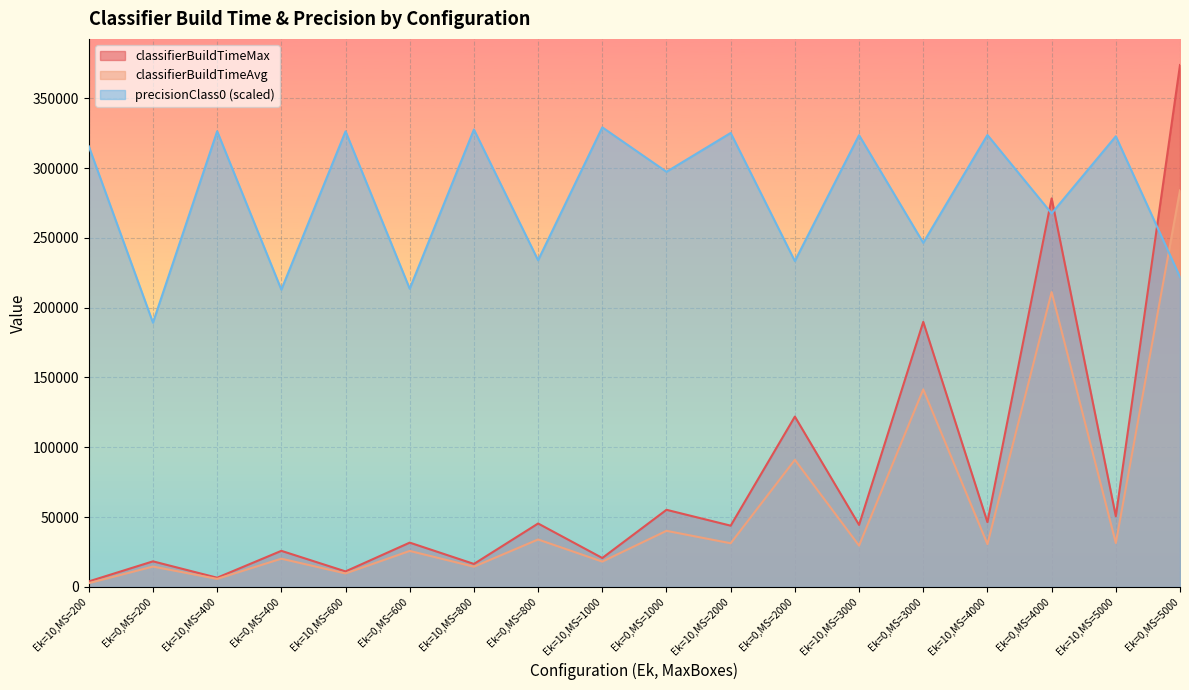

Reading left to right, extract all data points from this chart.

classifierBuildTimeMax: Ek=10,MS=200=3952.0	Ek=0,MS=200=18326.0	Ek=10,MS=400=6603.0	Ek=0,MS=400=25850.0	Ek=10,MS=600=11118.0	Ek=0,MS=600=31735.0	Ek=10,MS=800=16475.0	Ek=0,MS=800=45437.0	Ek=10,MS=1000=20724.0	Ek=0,MS=1000=55247.0	Ek=10,MS=2000=43877.0	Ek=0,MS=2000=121994.0	Ek=10,MS=3000=44419.0	Ek=0,MS=3000=189833.0	Ek=10,MS=4000=46390.0	Ek=0,MS=4000=278278.0	Ek=10,MS=5000=50616.0	Ek=0,MS=5000=373809.0
classifierBuildTimeAvg: Ek=10,MS=200=2710.6	Ek=0,MS=200=14600.4	Ek=10,MS=400=5759.2	Ek=0,MS=400=20237.0	Ek=10,MS=600=9660.7	Ek=0,MS=600=25793.2	Ek=10,MS=800=14492.6	Ek=0,MS=800=33978.3	Ek=10,MS=1000=18153.3	Ek=0,MS=1000=40179.9	Ek=10,MS=2000=31264.4	Ek=0,MS=2000=91036.1	Ek=10,MS=3000=29585.3	Ek=0,MS=3000=141457.0	Ek=10,MS=4000=30654.3	Ek=0,MS=4000=211166.1	Ek=10,MS=5000=31456.2	Ek=0,MS=5000=284040.8
precisionClass0: Ek=10,MS=200=315575.9	Ek=0,MS=200=189253.4	Ek=10,MS=400=326336.7	Ek=0,MS=400=212894.8	Ek=10,MS=600=326296.2	Ek=0,MS=600=213531.3	Ek=10,MS=800=327571.4	Ek=0,MS=800=233945.1	Ek=10,MS=1000=329145.8	Ek=0,MS=1000=297311.1	Ek=10,MS=2000=325125.3	Ek=0,MS=2000=233372.5	Ek=10,MS=3000=323521.8	Ek=0,MS=3000=246449.3	Ek=10,MS=4000=323668.4	Ek=0,MS=4000=267496.3	Ek=10,MS=5000=322734.4	Ek=0,MS=5000=221960.8